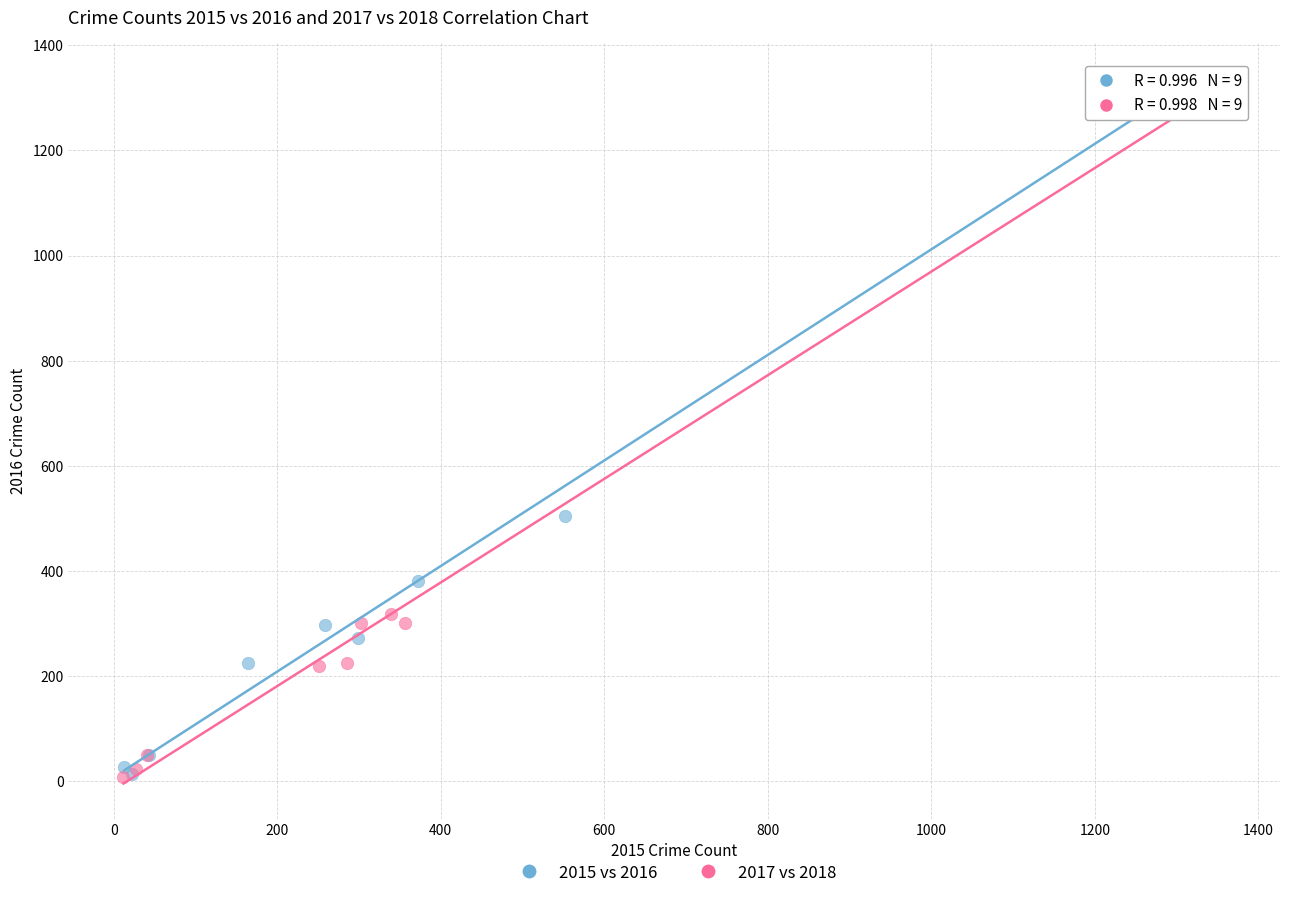

What are all the series names shown in the legend?

2015 vs 2016, 2017 vs 2018